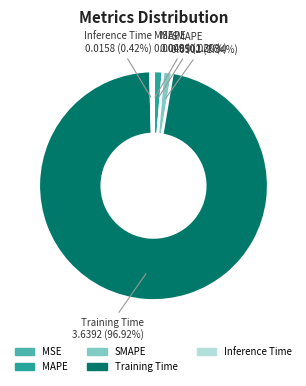

What percentage is the MAPE slice, to the nearest percent?

1%